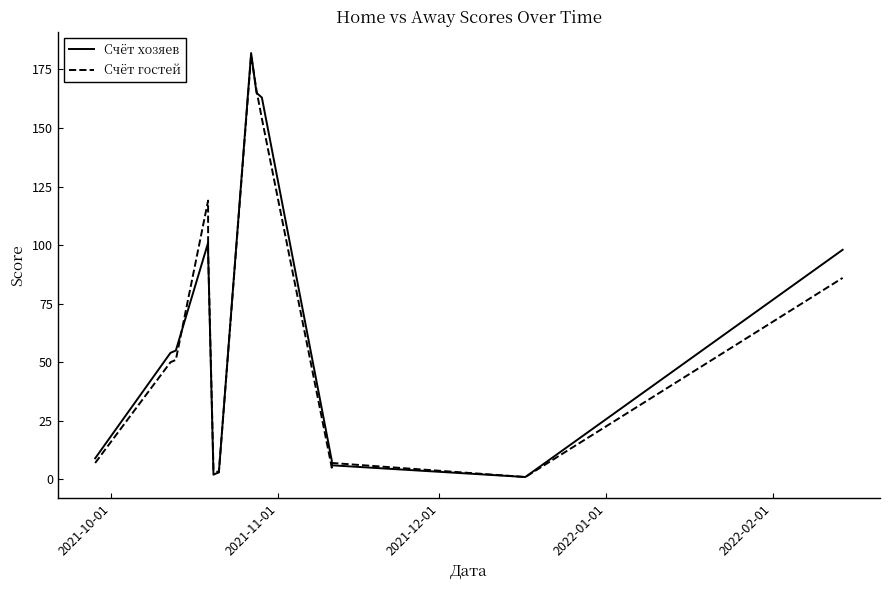

At which label is Счёт хозяев closest to 91?

2022-02-01